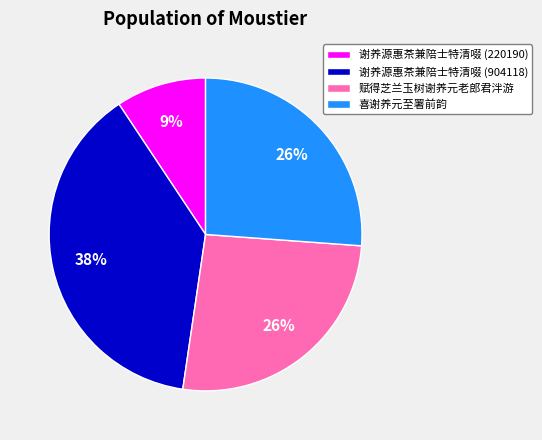

To the nearest percent, what is the average slice percentage?

25%